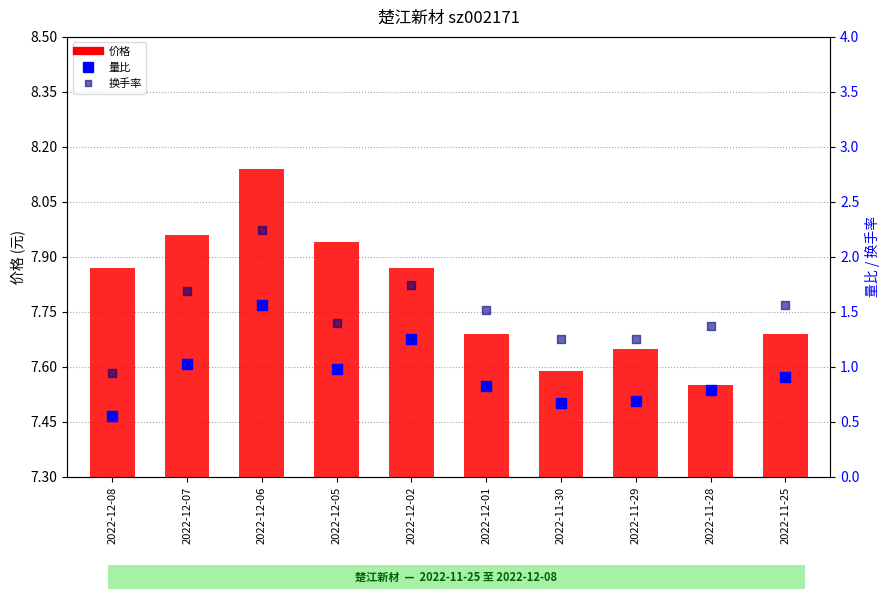

What is the total value across all series at 2022-11-30?

9.5